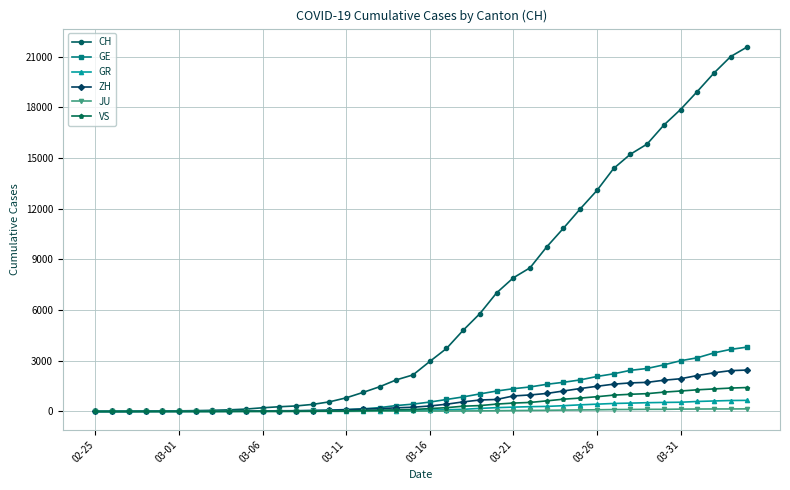

Which series has the widest spread of values?

CH